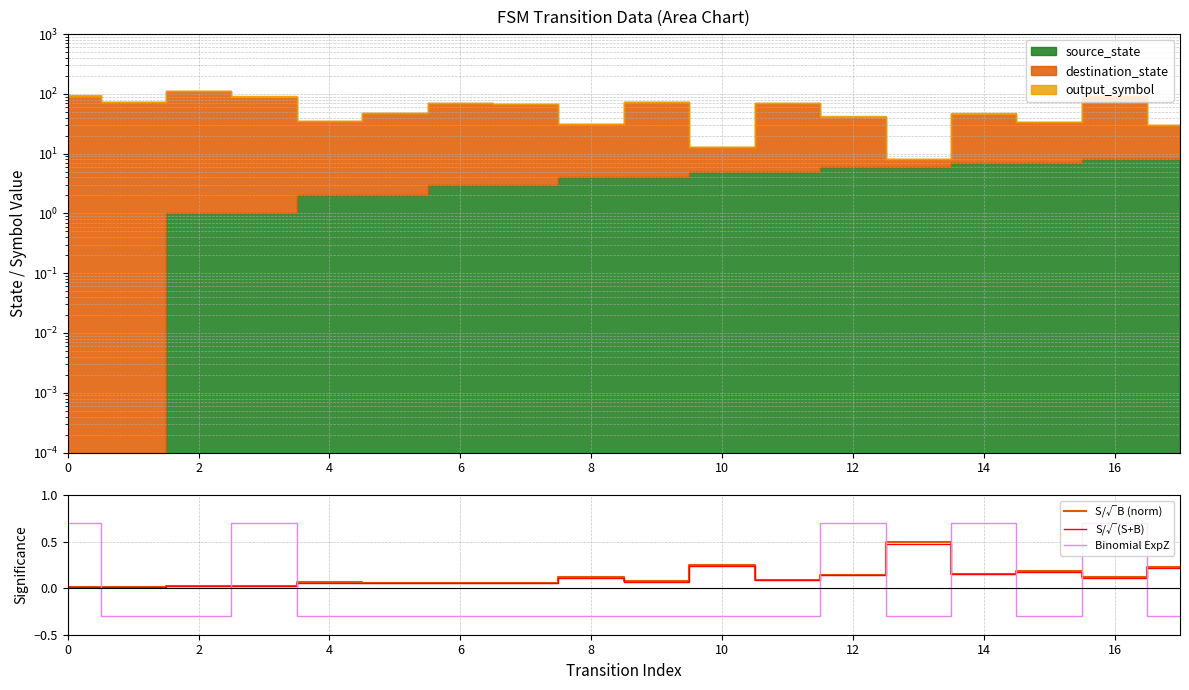

The value of Binomial ExpZ at 2 is -0.3. True or false?

True